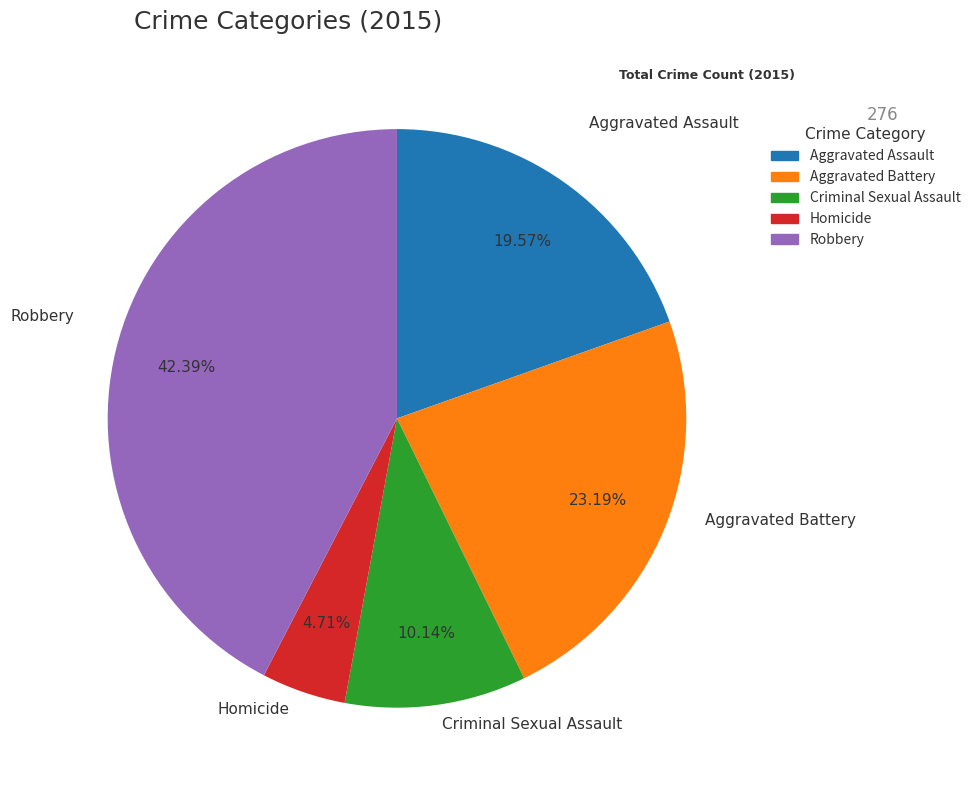

To the nearest percent, what percentage of the pie is Homicide?

5%